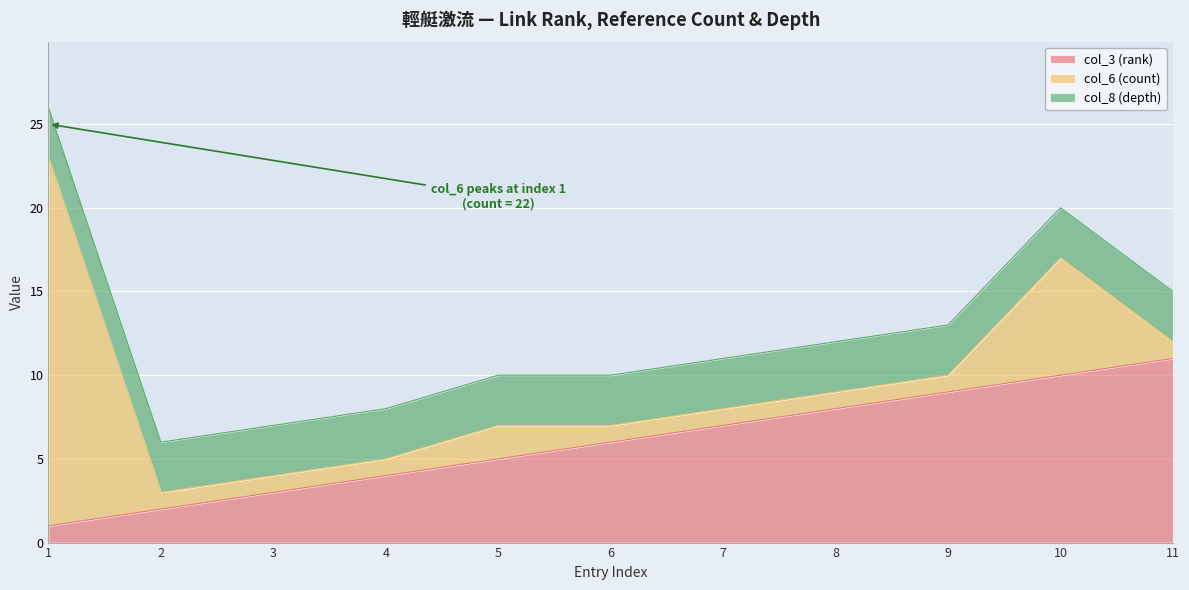

Read the col_8 (depth) value at 7.

3